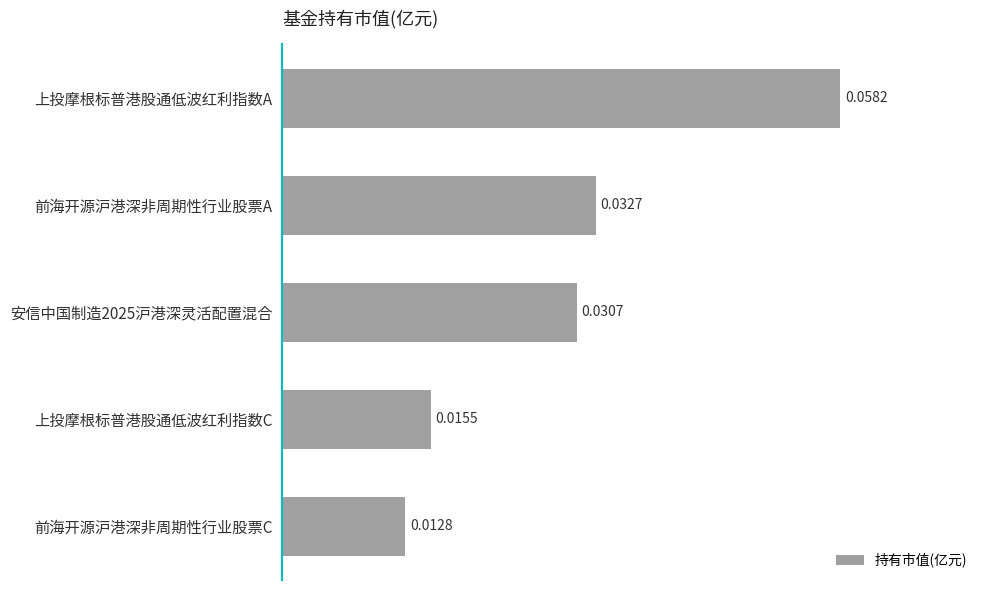

Between 前海开源沪港深非周期性行业股票C and 上投摩根标普港股通低波红利指数A, which is larger?

上投摩根标普港股通低波红利指数A